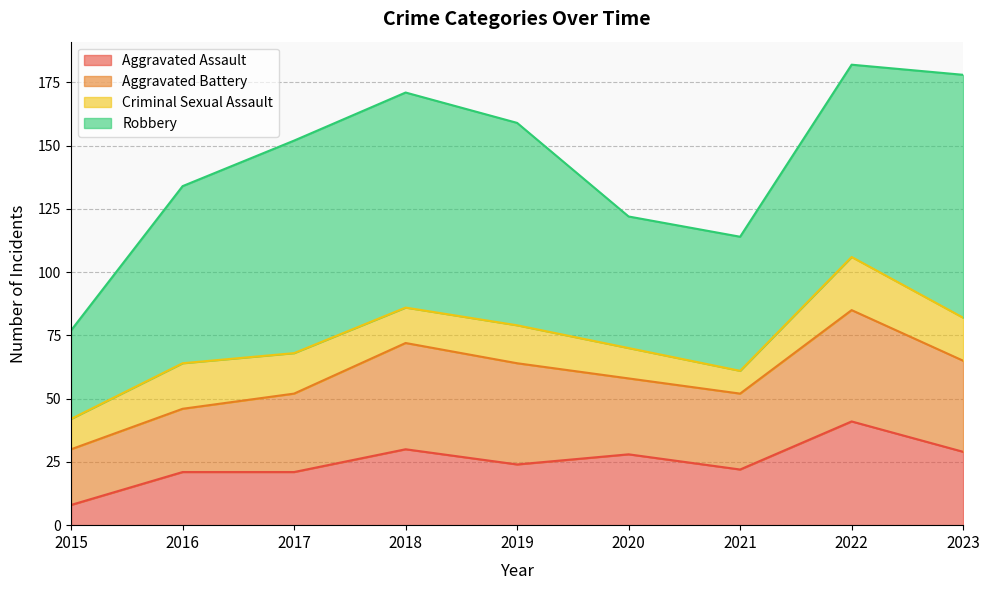

Which series changed the most between 2016 and 2018?

Aggravated Battery